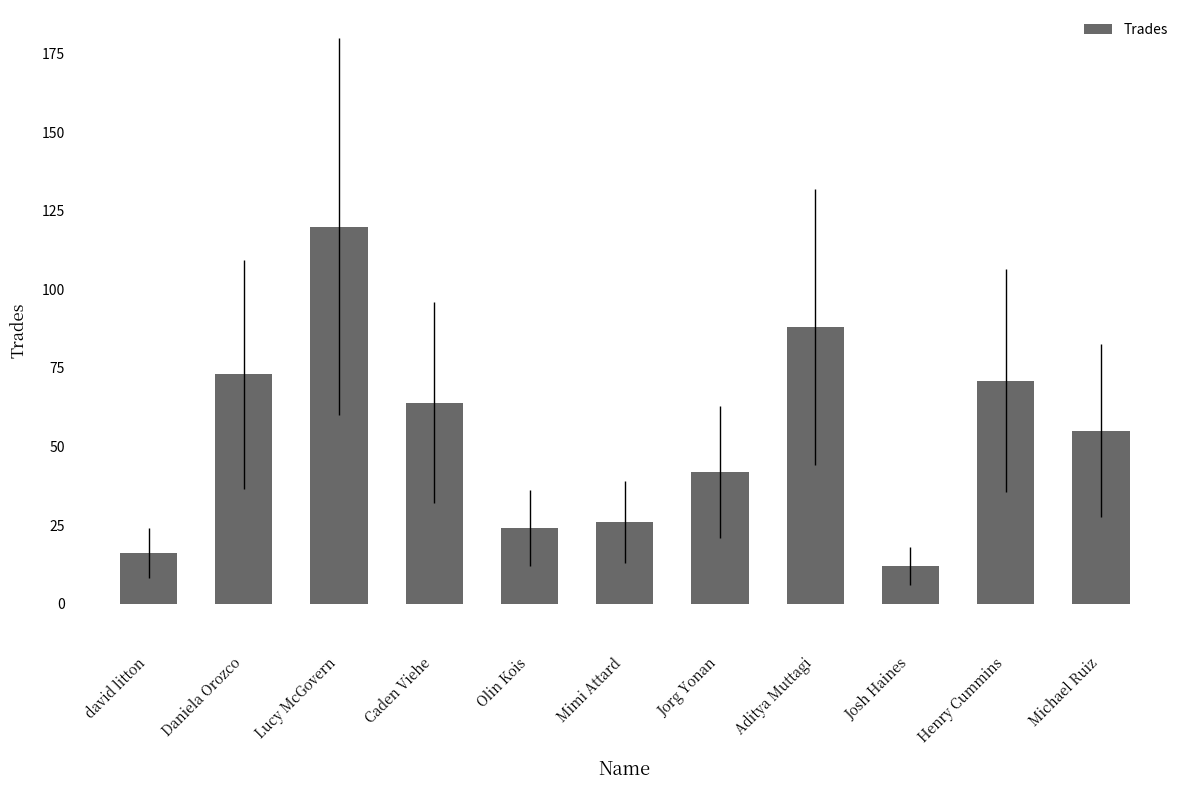

At which label is the value closest to 66?

Caden Viehe